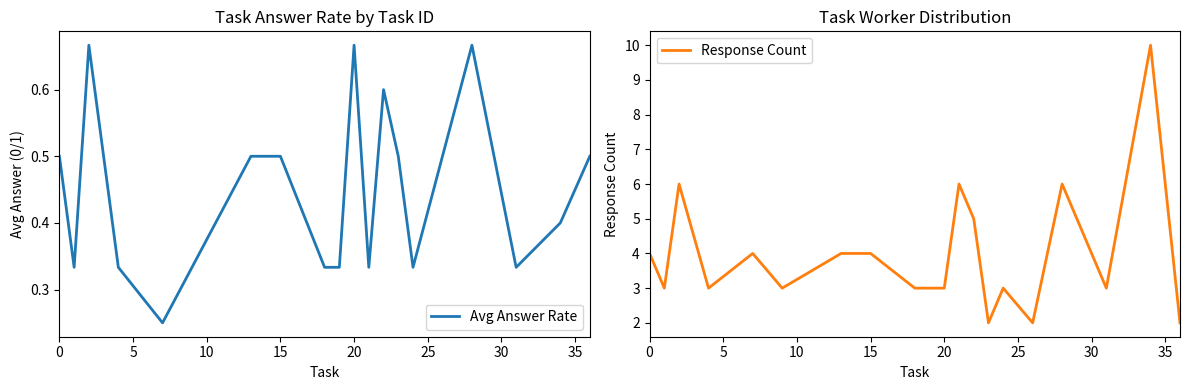

The Avg Answer Rate series shows 0.5 at 15. True or false?

True